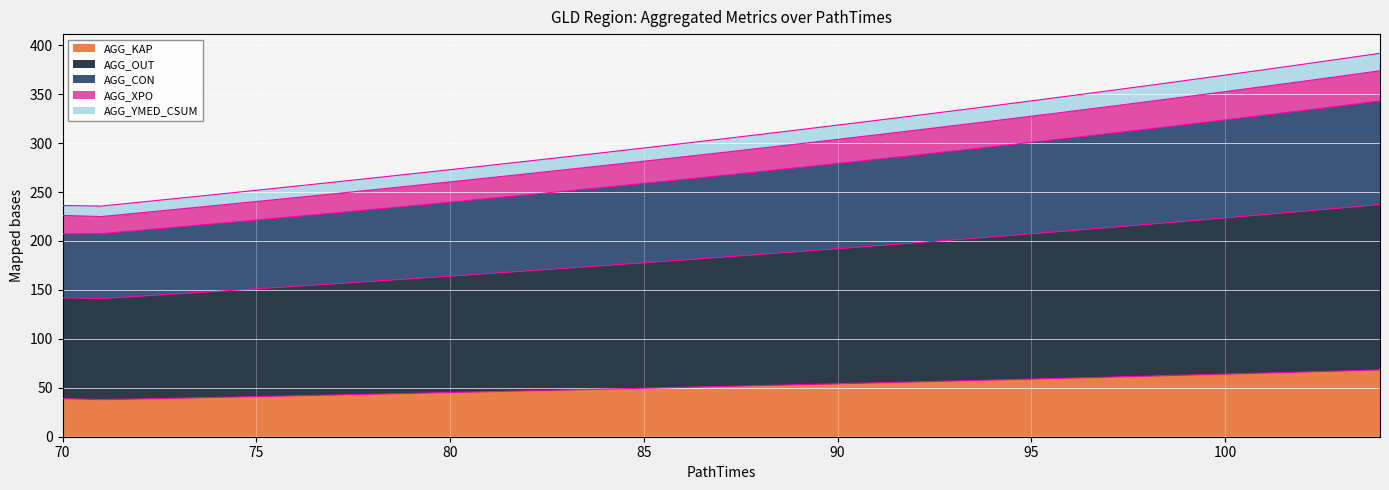

At how many categories does at least one series exceed 171?

35